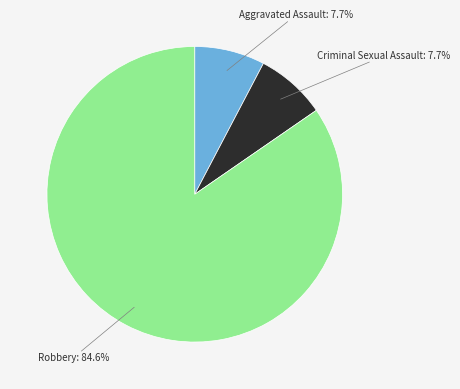

To the nearest percent, what percentage of the pie is Robbery?

85%